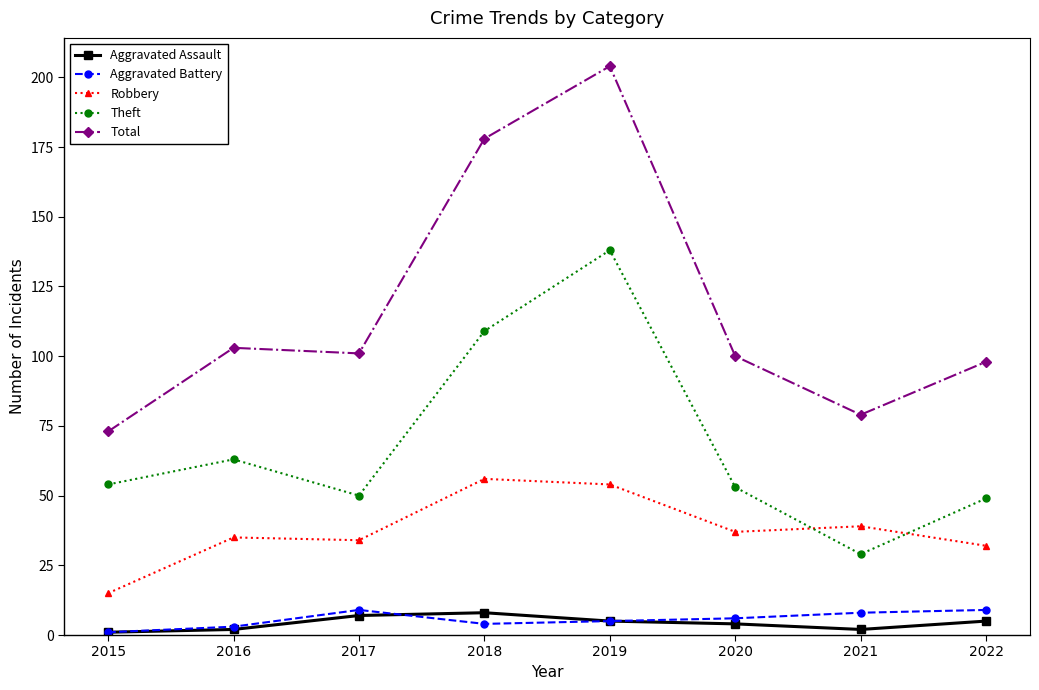

In Aggravated Battery, how many points are lower than both neighbors (excluding endpoints)?

1